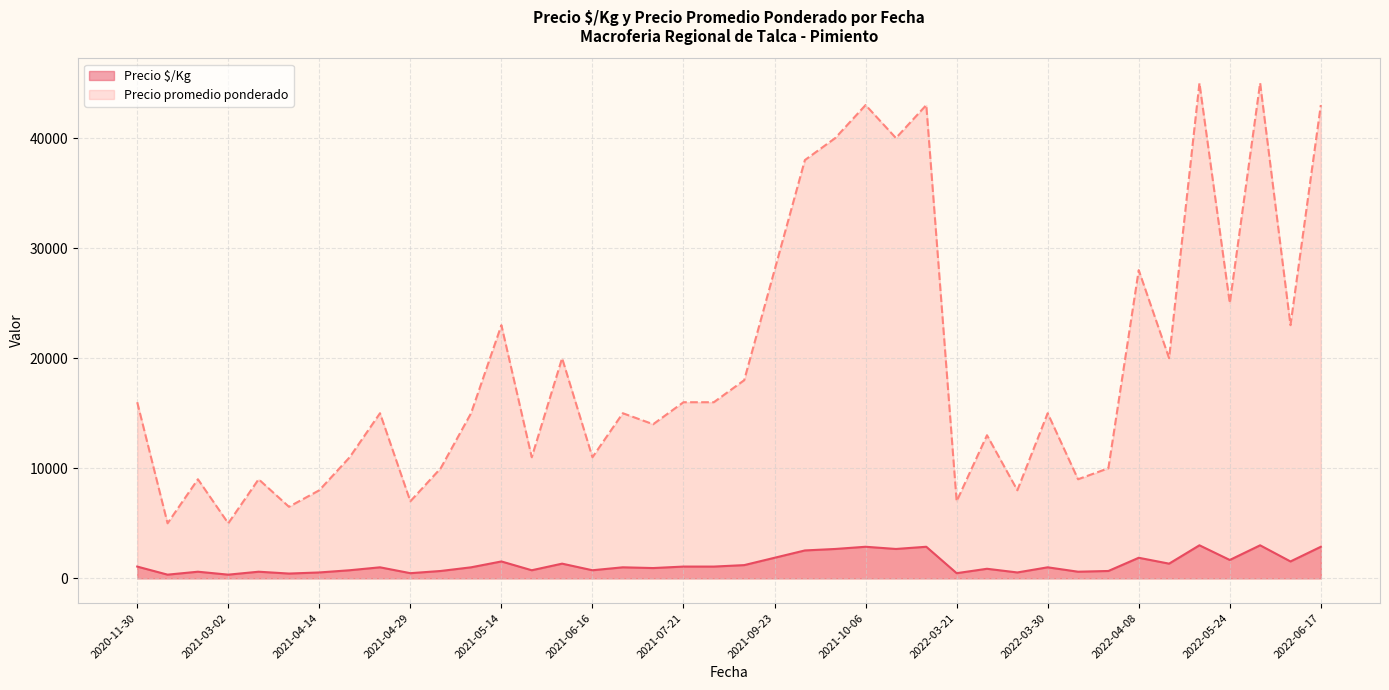

Between 2021-04-14 and 2022-05-24, which is larger?

2022-05-24